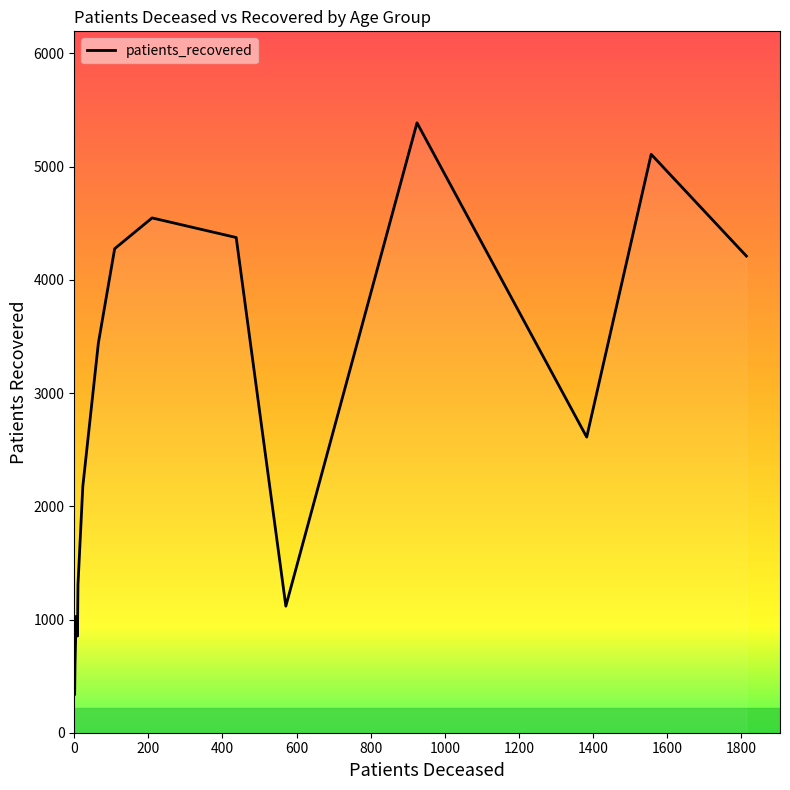

Between 45 - 49 and 55 - 59, which series saw the biggest shift?

patients_recovered